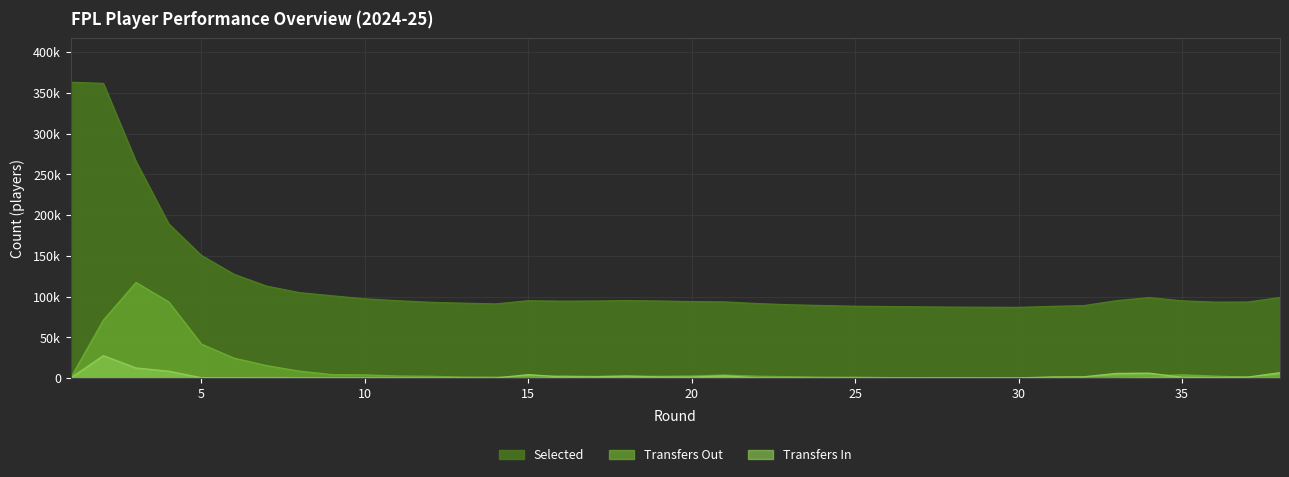

Which label corresponds to the smallest value in the chart?

1